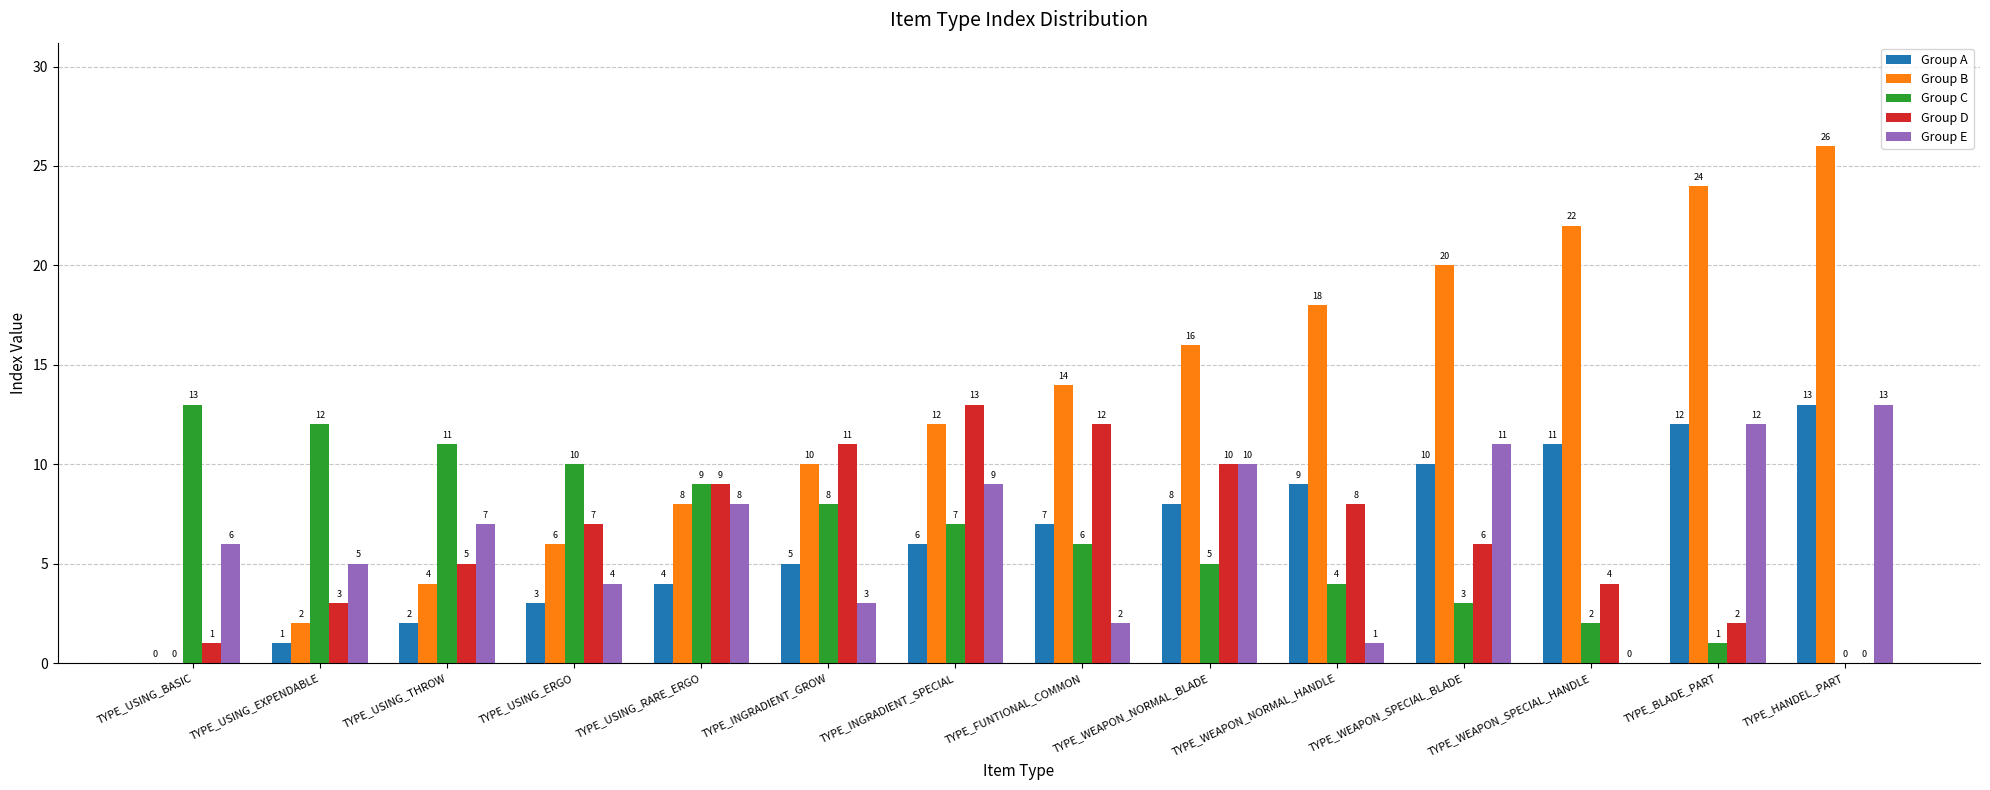

At which category is the sum across all series the highest?

TYPE_HANDEL_PART